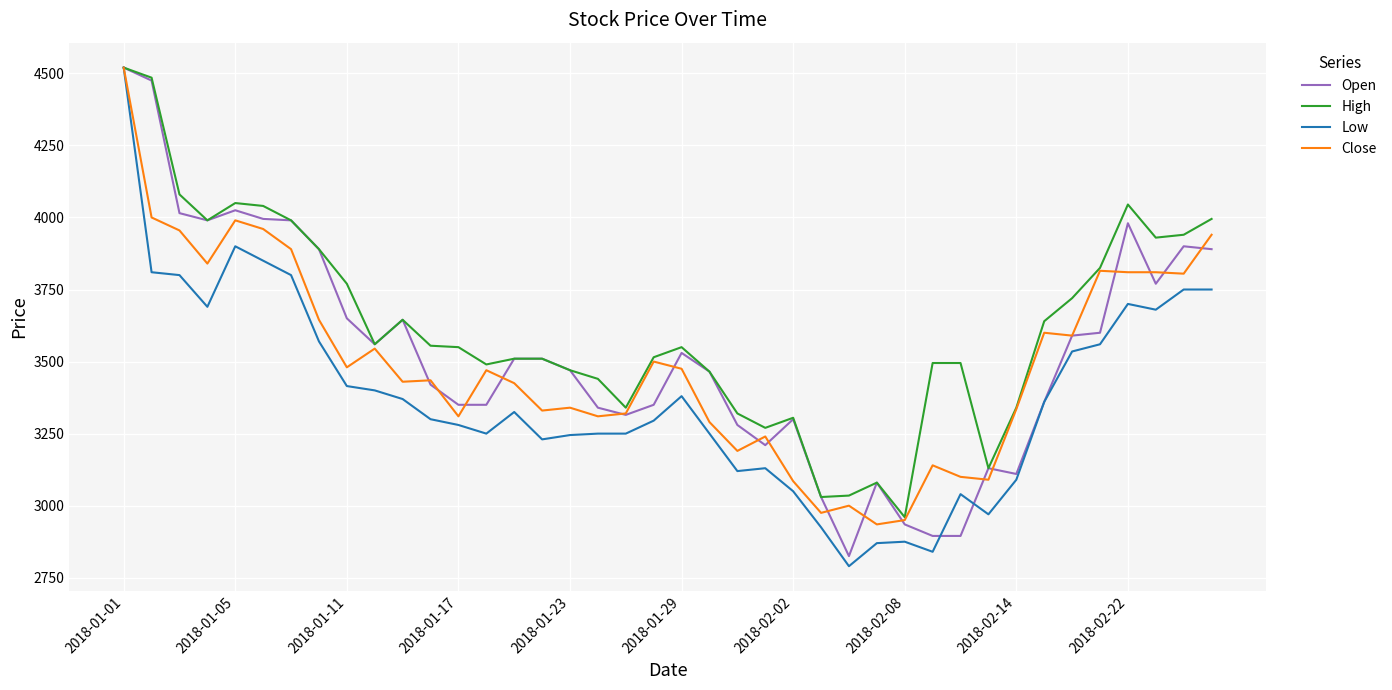

How many lines are shown in the chart?

4